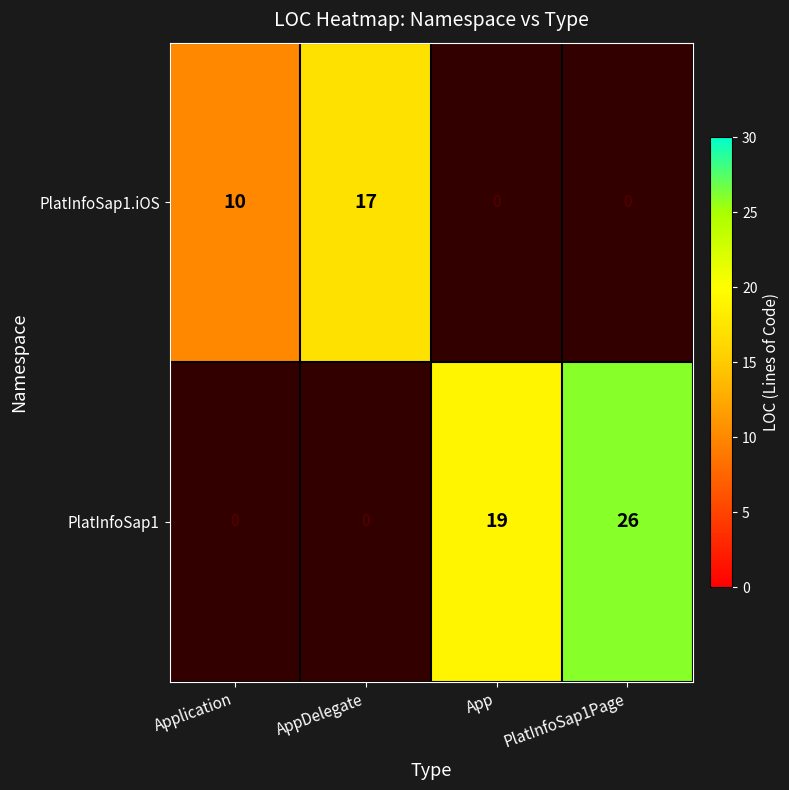

Which label corresponds to the largest value in the chart?

PlatInfoSap1Page